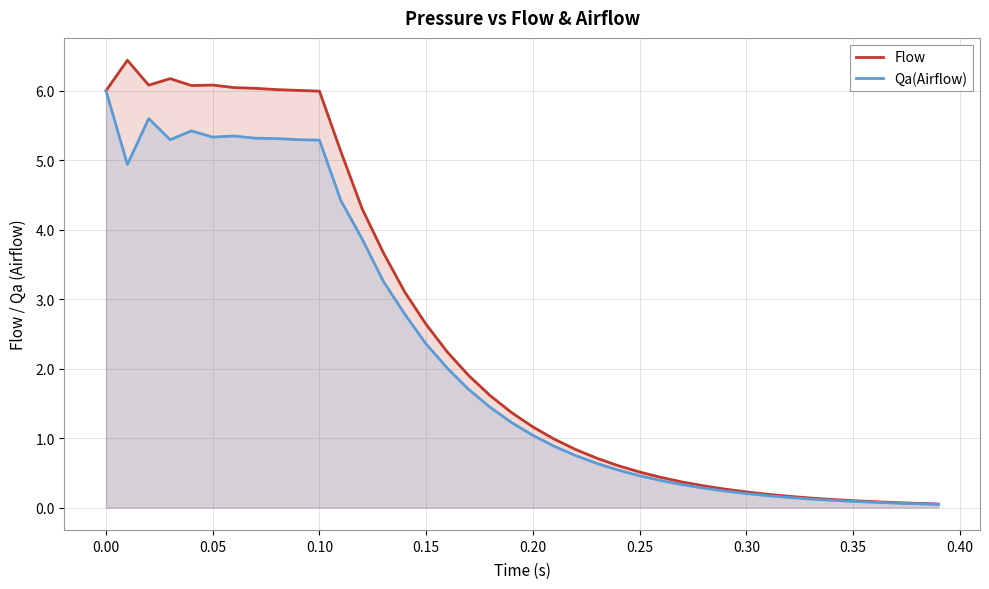

Count the number of categories in the chart.

40